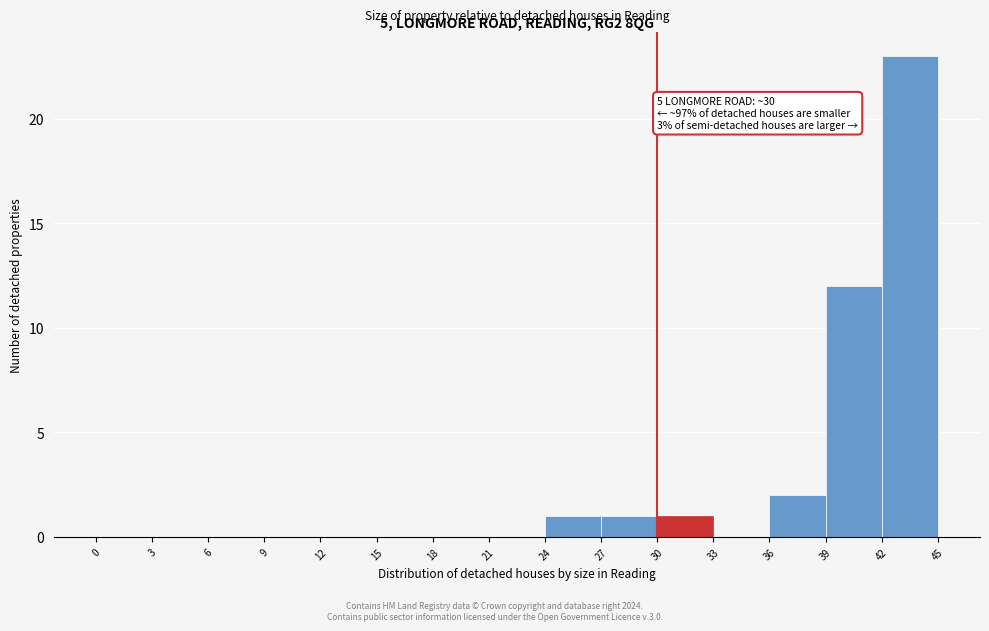

Over which range of the x-axis is the bar tallest?

42 to 45